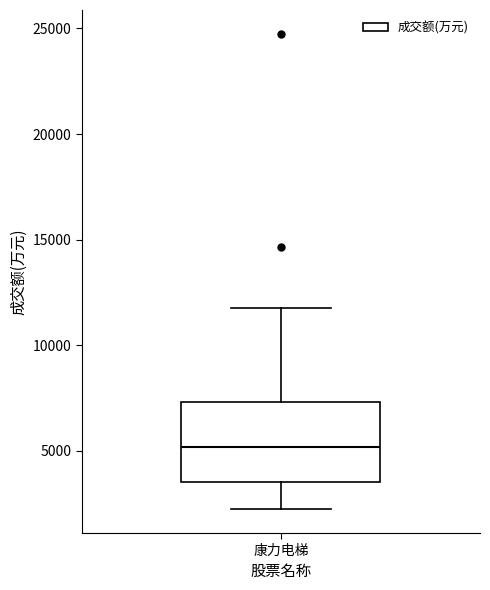

Where does the median line of the box for 康力电梯 sit on the y-axis? The values are not printed on the chart, so give them approximately, as read against the axis.

5000